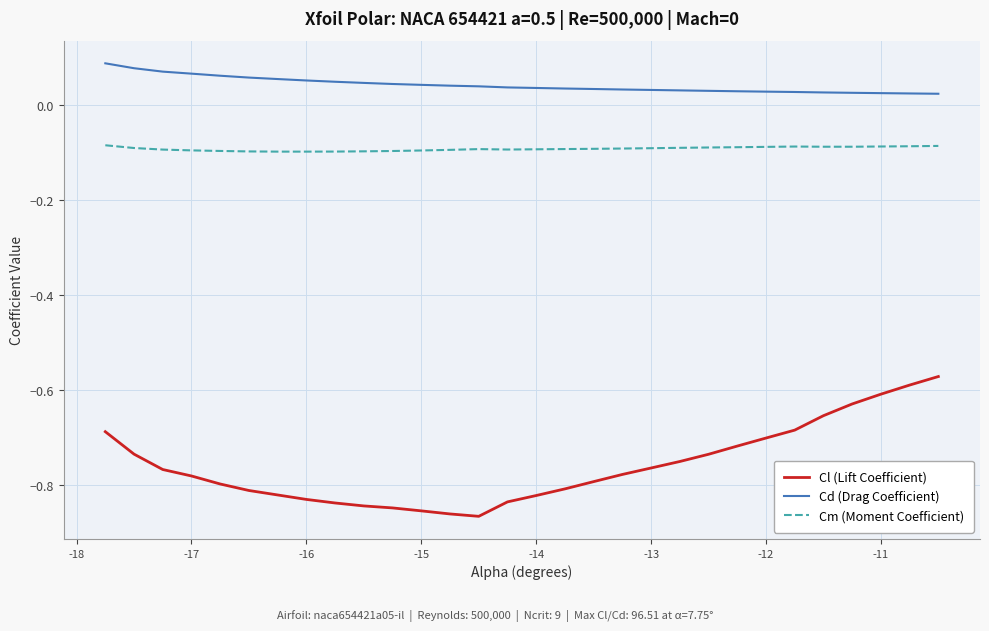

Is this an area chart (filled region under the line)?

No